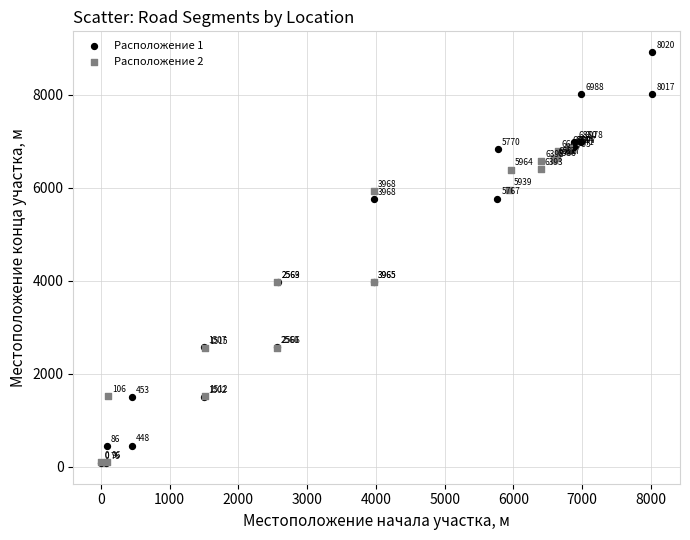

Which series contains the highest Y value?

Расположение 1